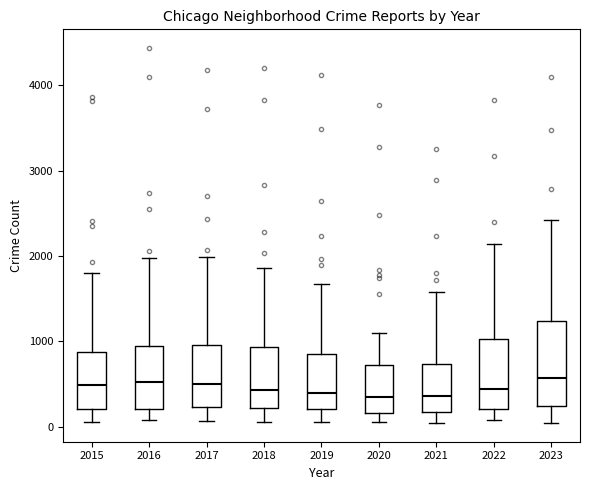

Where does the median line of the box at x = 2018 sit on the y-axis? The values are not printed on the chart, so give them approximately, as read against the axis.

400